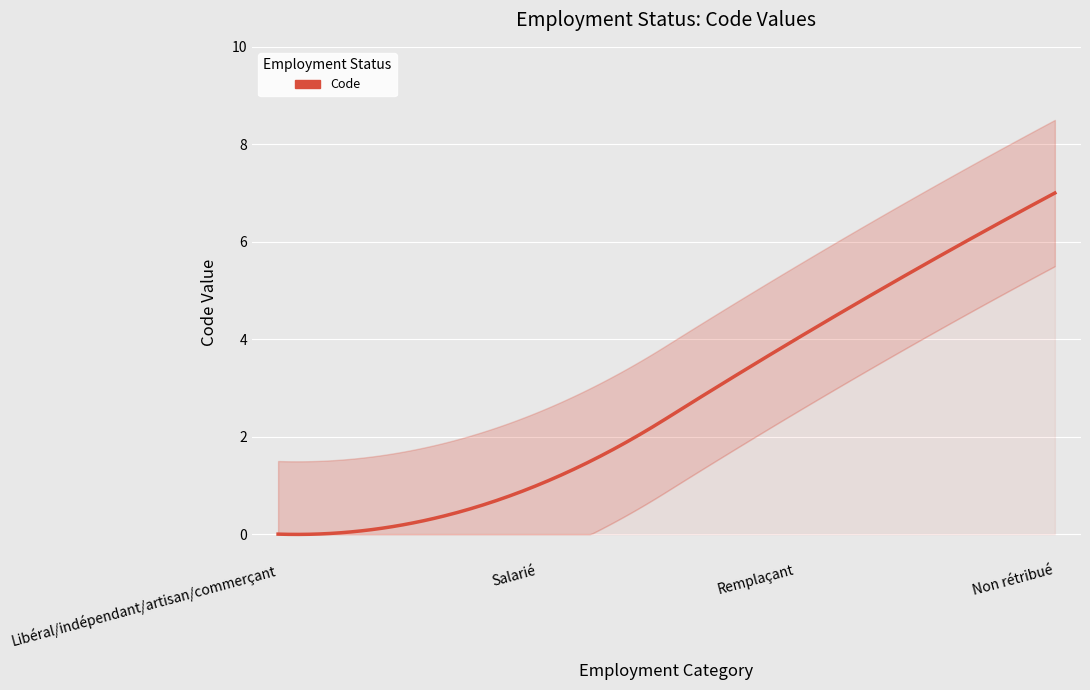

What is the sum of all values?

12